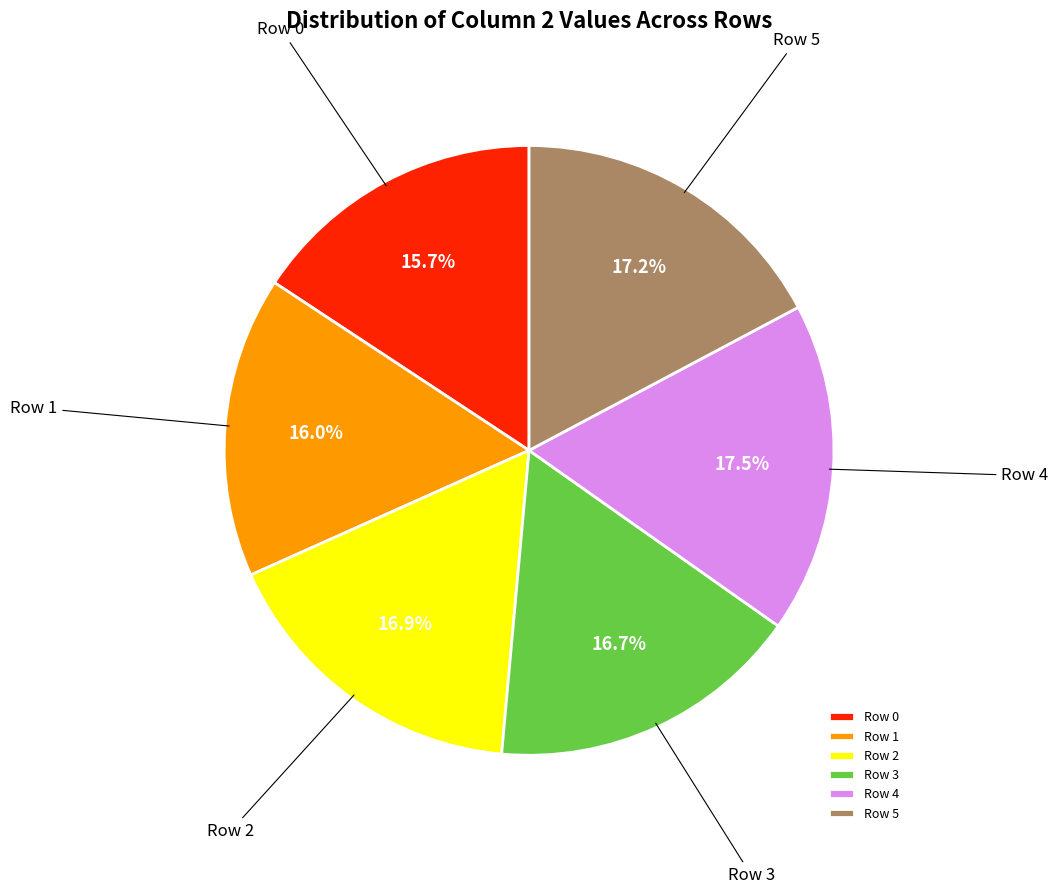

What portion of the pie excludes Row 3?

83.3%